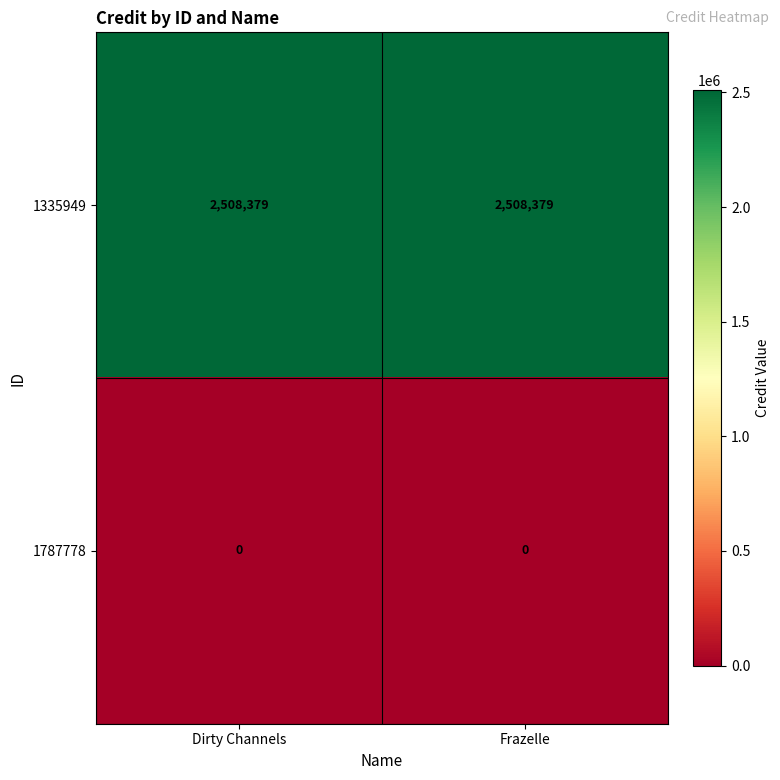

Is it true that 1787778 equals 0 at Dirty Channels?

True